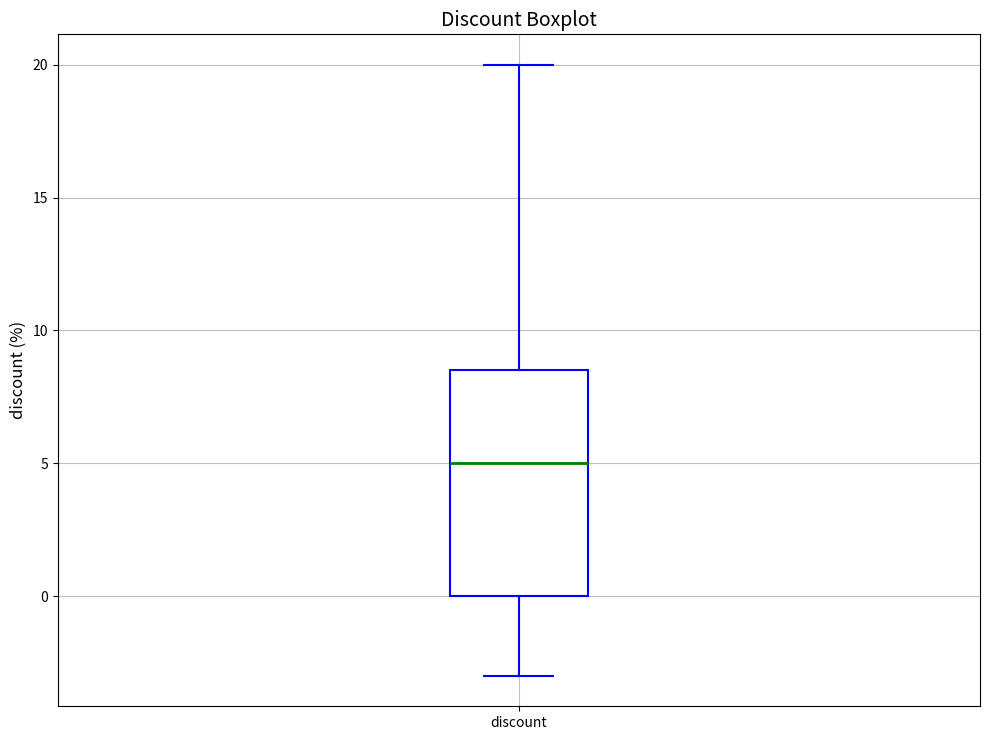

Transcribe this box plot: give where the median line is, the range the box spans, and where the two whiskers end, as read against the y-axis. The values are not printed on the chart, so give them approximately, as read against the axis.

median 5.0, box 0.0 to 8.5, whiskers -3.0 to 20.0